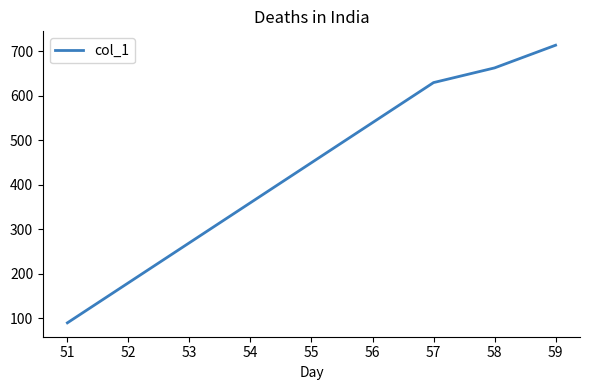

What is the maximum value shown in the chart?

714